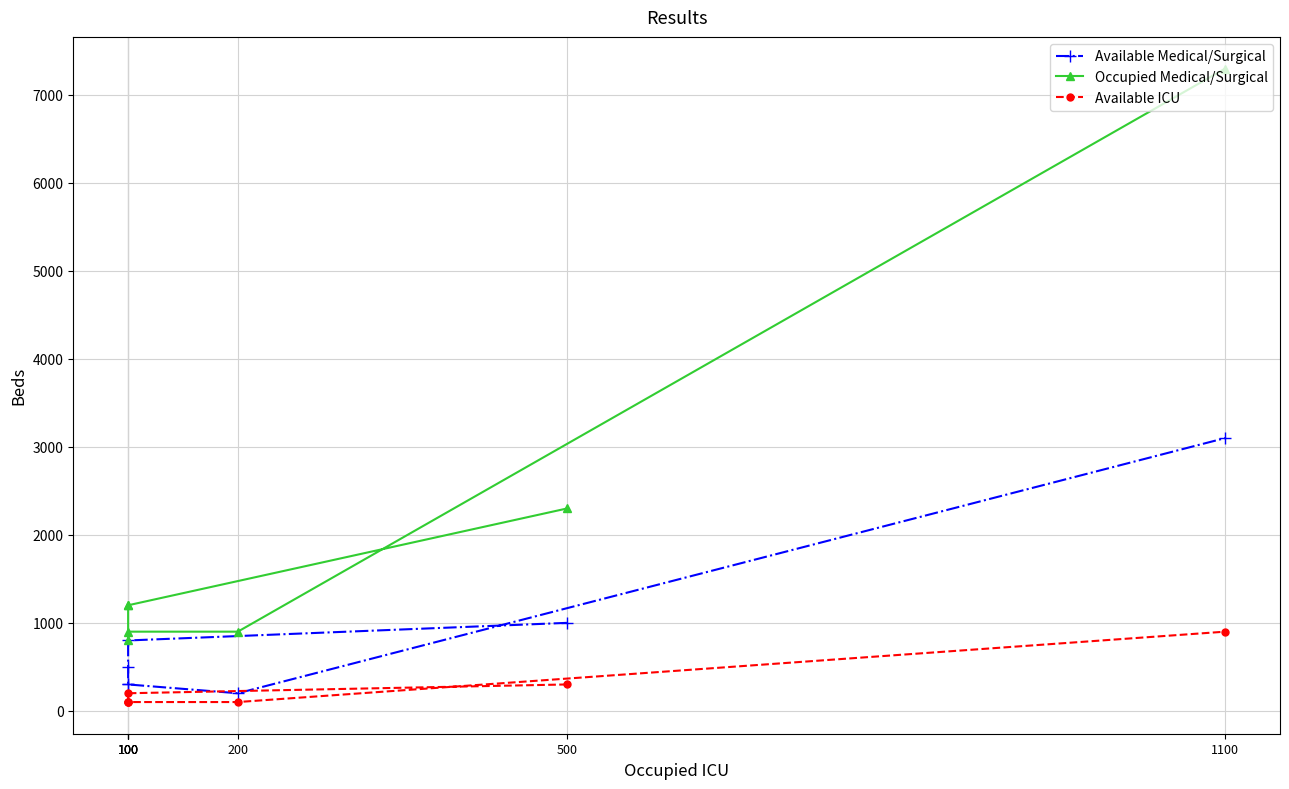

What is the approximate value of Available ICU at 200?

100